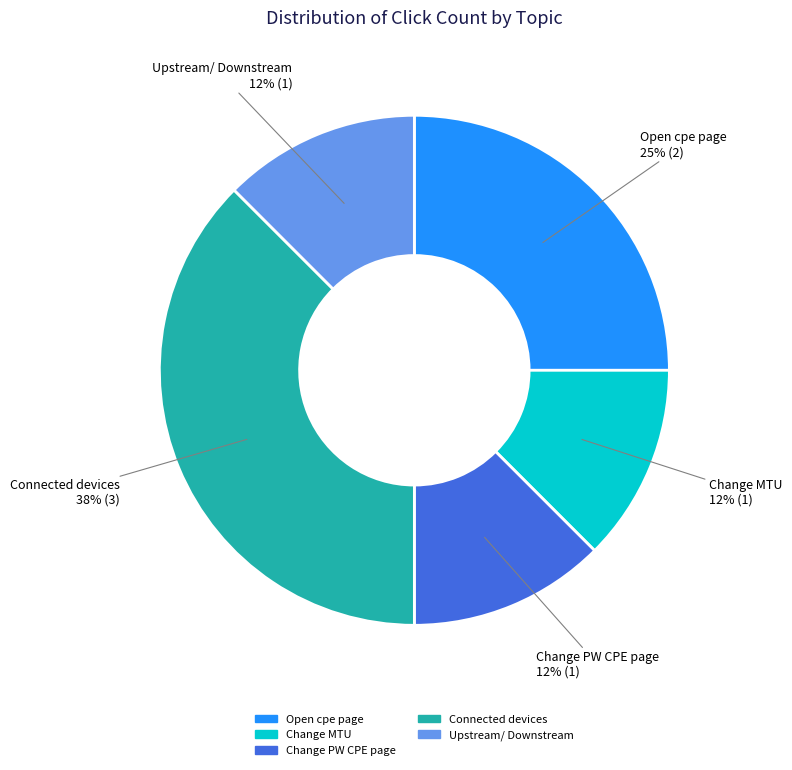

To the nearest percent, what is the average slice percentage?

20%